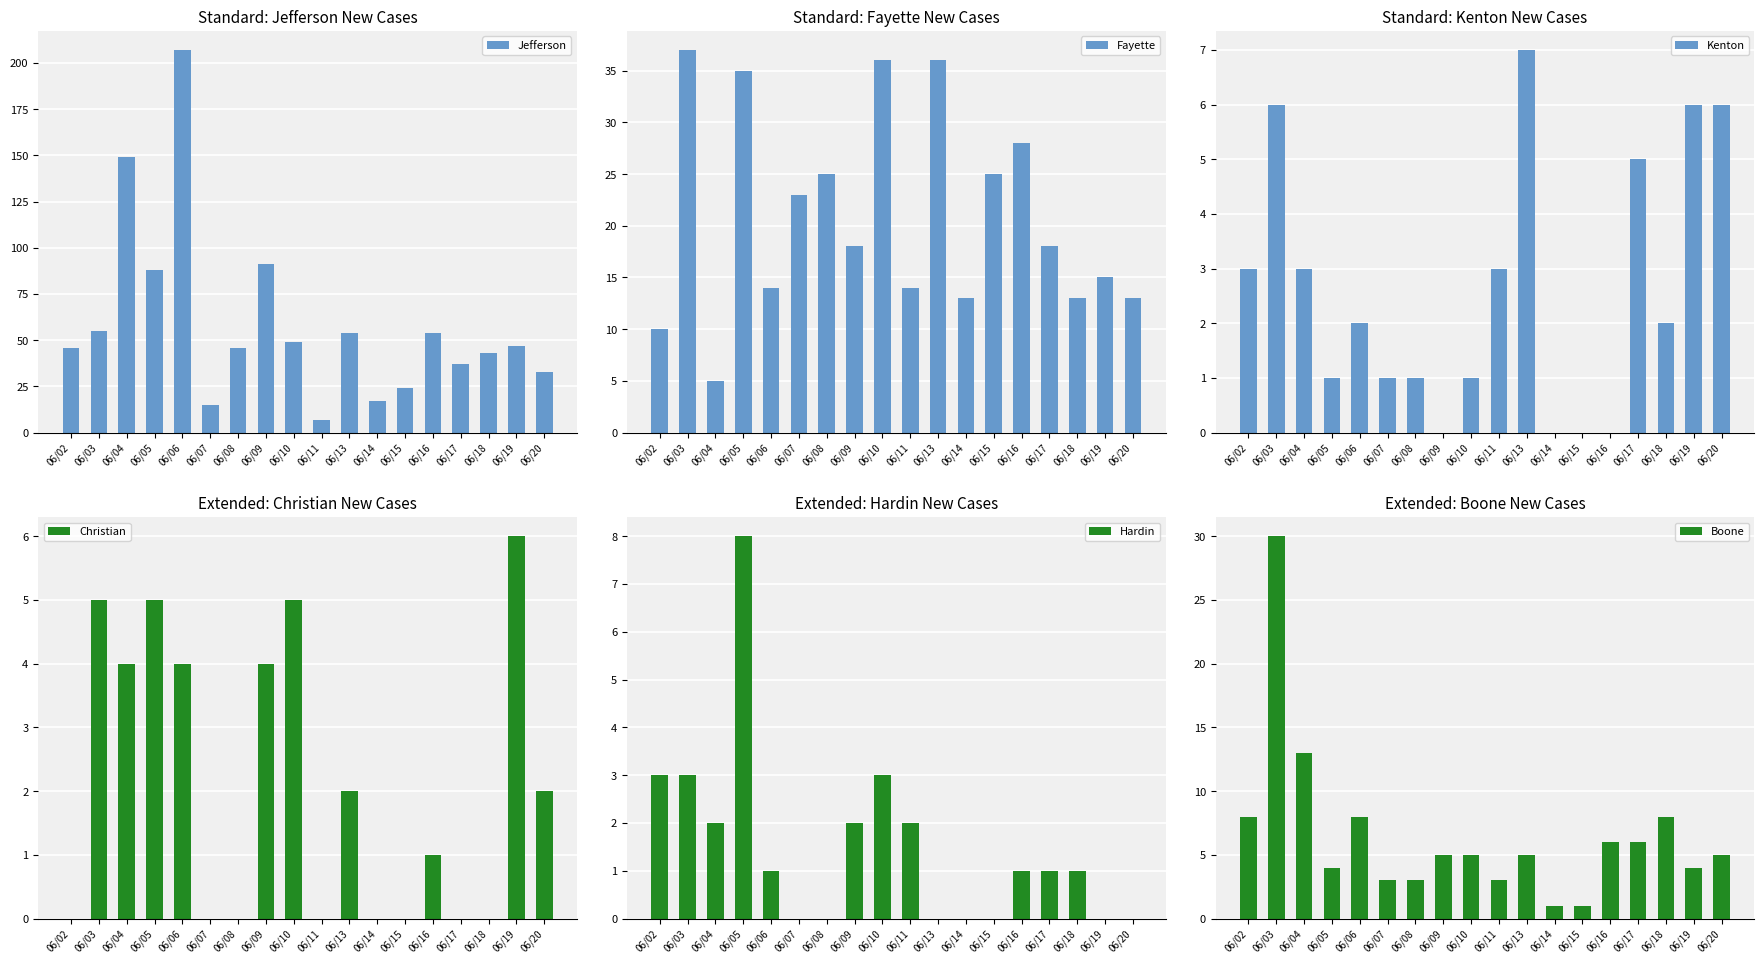

How many bars are there in each group?

6